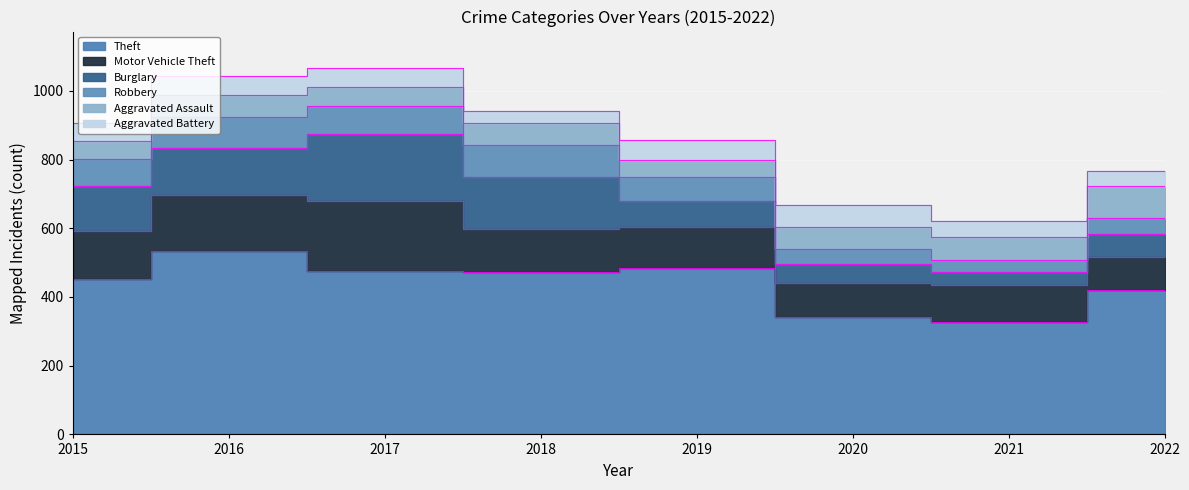

Reading left to right, extract all data points from this chart.

Theft: 2015=451	2016=535	2017=475	2018=474	2019=483	2020=341	2021=326	2022=420
Motor Vehicle Theft: 2015=142	2016=162	2017=204	2018=124	2019=120	2020=101	2021=109	2022=96
Burglary: 2015=129	2016=138	2017=195	2018=150	2019=75	2020=55	2021=39	2022=67
Robbery: 2015=80	2016=89	2017=81	2018=95	2019=71	2020=43	2021=35	2022=48
Aggravated Assault: 2015=52	2016=64	2017=57	2018=63	2019=50	2020=63	2021=66	2022=93
Aggravated Battery: 2015=51	2016=55	2017=54	2018=34	2019=57	2020=64	2021=45	2022=42